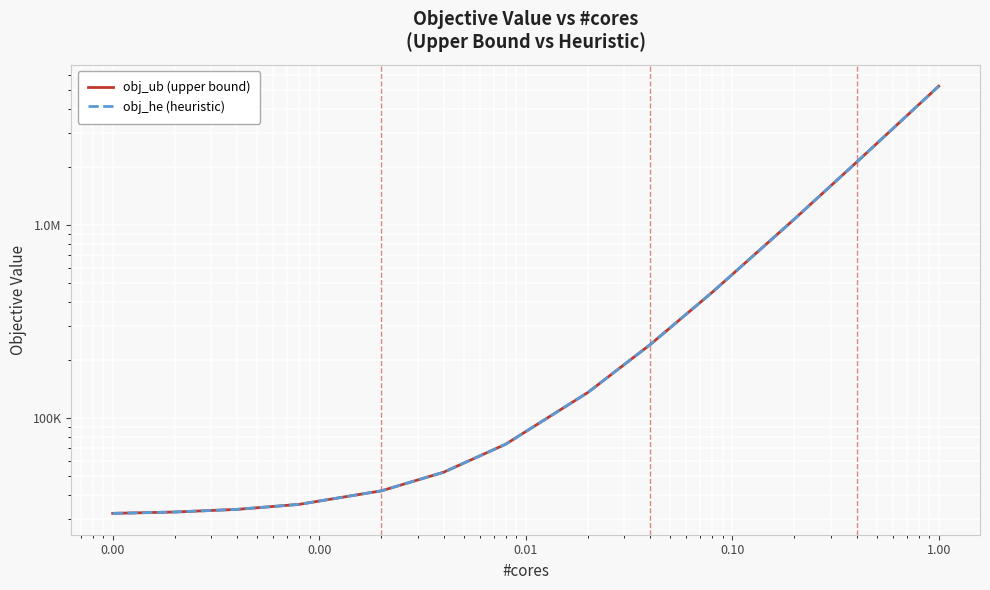

Which category has the highest value across all series?

1.00